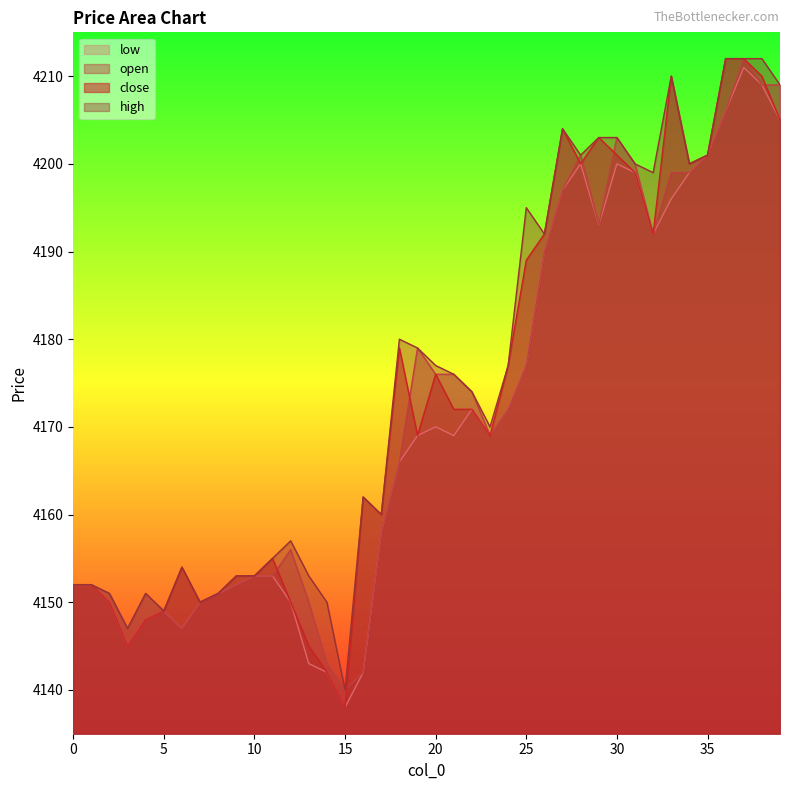

How many values in the low series exceed 4169?

18